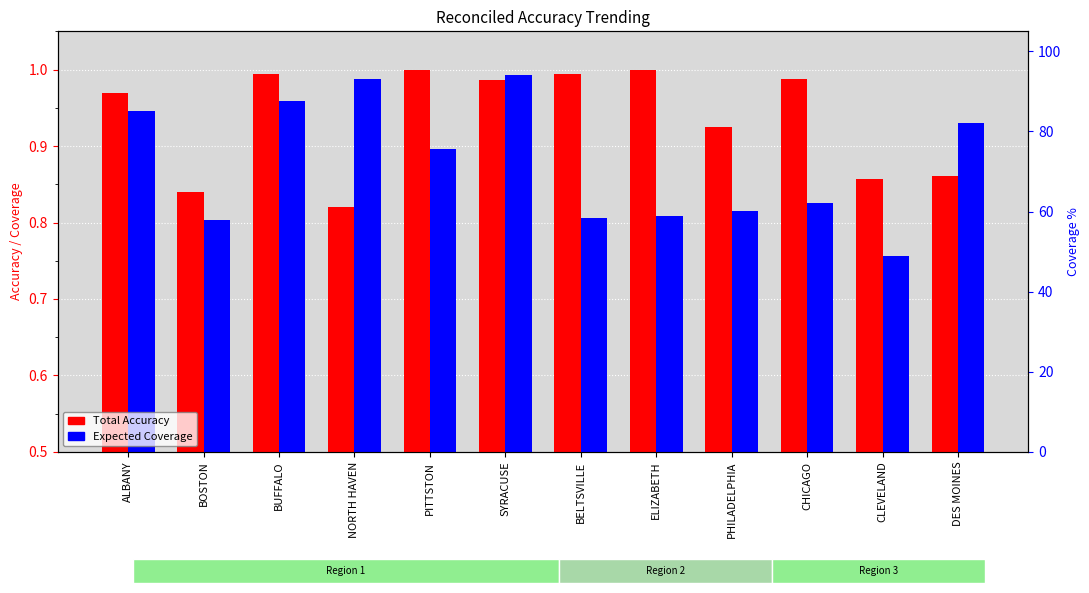

How many groups of bars are there?

12